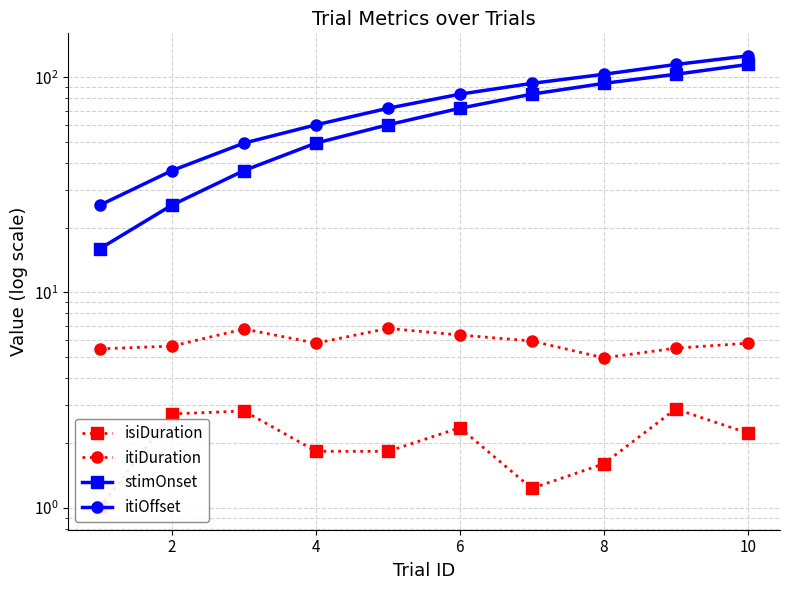

What is the lowest value of the isiDuration series?

1.0